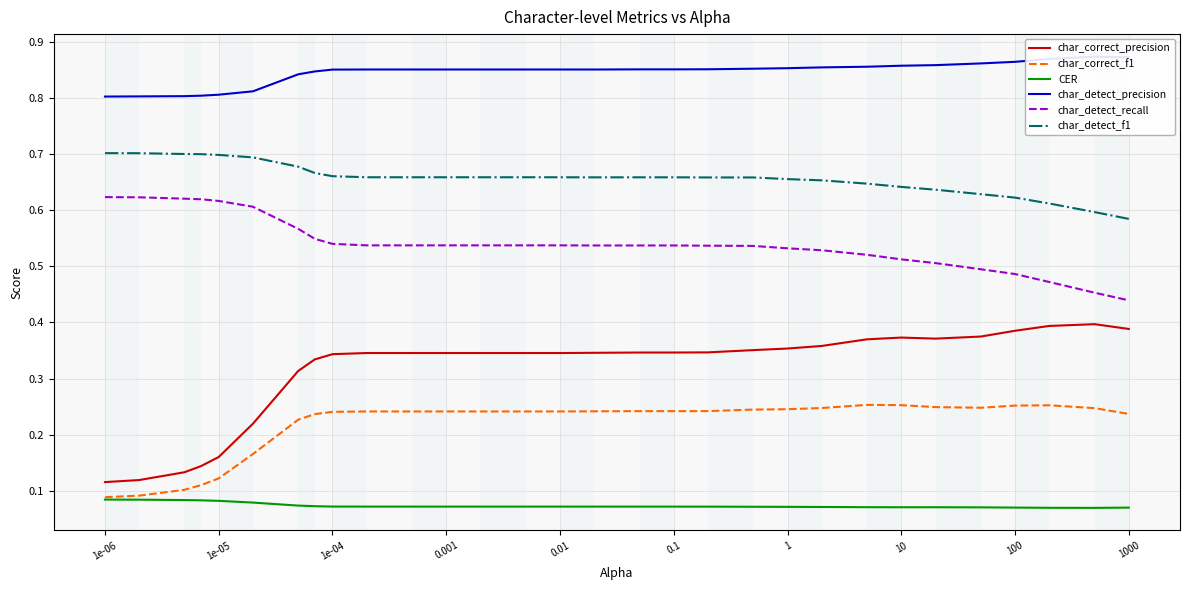

Reading left to right, transcribe all the data shown in this chart.

char_correct_precision: 0.1	0.1	0.1	0.1	0.2	0.2	0.3	0.3	0.3	0.3	0.3	0.3	0.3	0.3	0.3	0.3	0.3	0.3	0.3	0.4	0.4	0.4	0.4	0.4	0.4	0.4	0.4	0.4	0.4	0.4
char_correct_f1: 0.1	0.1	0.1	0.1	0.1	0.2	0.2	0.2	0.2	0.2	0.2	0.2	0.2	0.2	0.2	0.2	0.2	0.2	0.2	0.2	0.2	0.2	0.3	0.3	0.2	0.2	0.3	0.3	0.2	0.2
CER: 0.1	0.1	0.1	0.1	0.1	0.1	0.1	0.1	0.1	0.1	0.1	0.1	0.1	0.1	0.1	0.1	0.1	0.1	0.1	0.1	0.1	0.1	0.1	0.1	0.1	0.1	0.1	0.1	0.1	0.1
char_detect_precision: 0.8	0.8	0.8	0.8	0.8	0.8	0.8	0.8	0.9	0.9	0.9	0.9	0.9	0.9	0.9	0.9	0.9	0.9	0.9	0.9	0.9	0.9	0.9	0.9	0.9	0.9	0.9	0.9	0.9	0.9
char_detect_recall: 0.6	0.6	0.6	0.6	0.6	0.6	0.6	0.5	0.5	0.5	0.5	0.5	0.5	0.5	0.5	0.5	0.5	0.5	0.5	0.5	0.5	0.5	0.5	0.5	0.5	0.5	0.5	0.5	0.5	0.4
char_detect_f1: 0.7	0.7	0.7	0.7	0.7	0.7	0.7	0.7	0.7	0.7	0.7	0.7	0.7	0.7	0.7	0.7	0.7	0.7	0.7	0.7	0.7	0.7	0.6	0.6	0.6	0.6	0.6	0.6	0.6	0.6